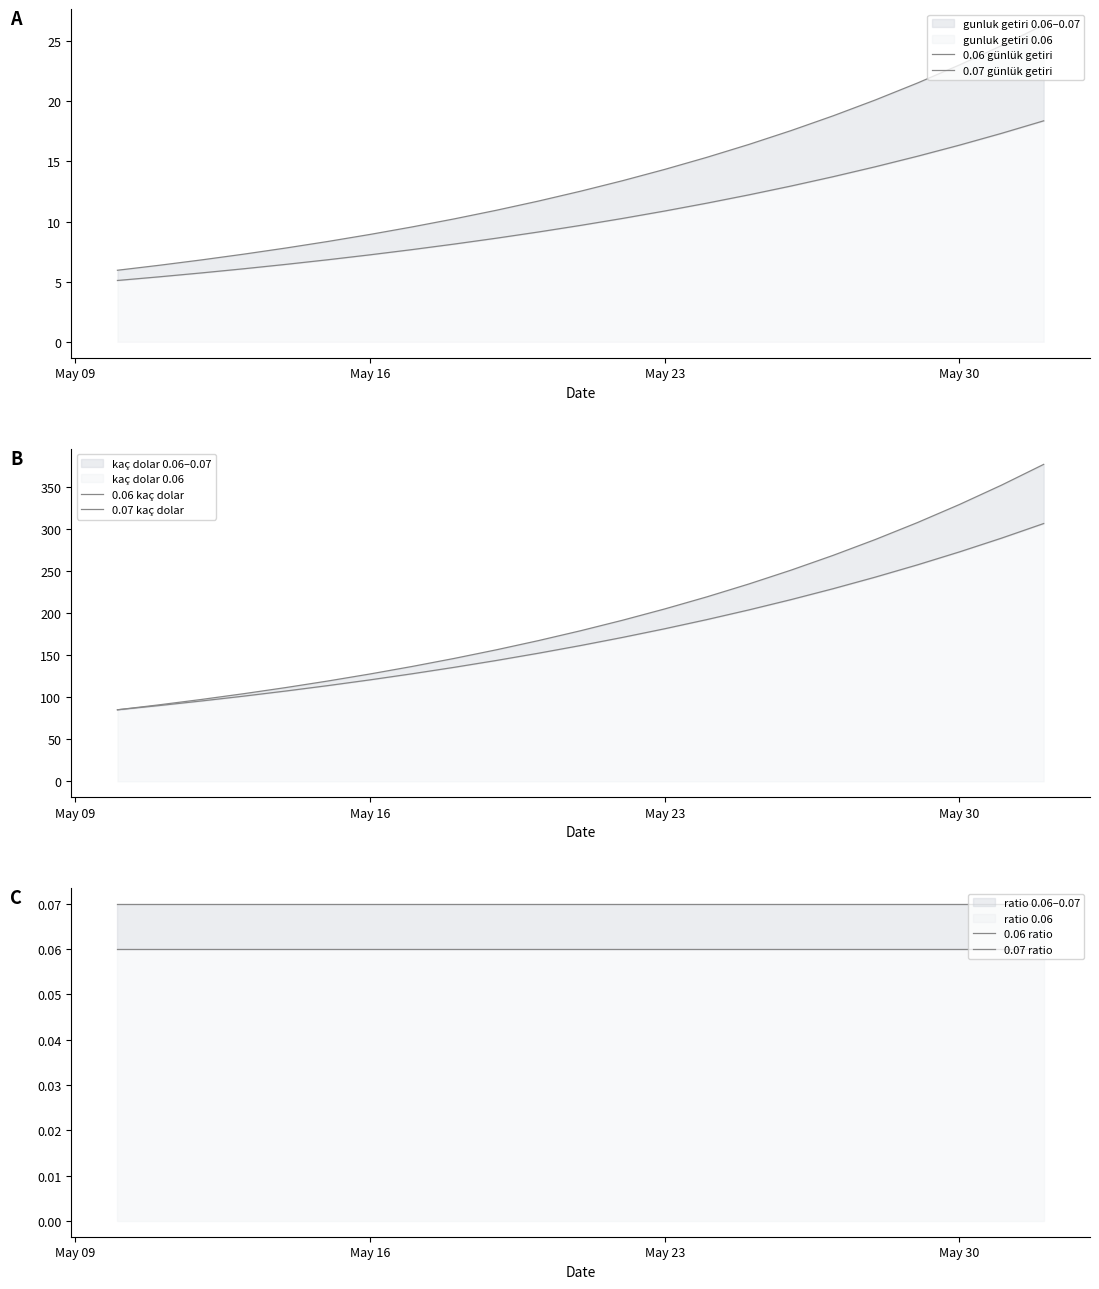

Reading right to left, transcribe all the data shown in this chart.

0.06 günlük getiri: 18.4	17.3	16.4	15.4	14.6	13.7	13.0	12.2	11.5	10.9	10.3	9.7	9.1	8.6	8.1	7.7	7.2	6.8	6.4	6.1	5.7	5.4	5.1
0.07 günlük getiri: 26.4	24.6	23.0	21.5	20.1	18.8	17.6	16.4	15.3	14.3	13.4	12.5	11.7	10.9	10.2	9.6	8.9	8.3	7.8	7.3	6.8	6.4	6.0
0.06 kaç dolar: 306.3	289.0	272.6	257.2	242.6	228.9	215.9	203.7	192.2	181.3	171.0	161.4	152.2	143.6	135.5	127.8	120.6	113.7	107.3	101.2	95.5	90.1	85.0
0.07 kaç dolar: 376.6	351.9	328.9	307.4	287.3	268.5	250.9	234.5	219.2	204.8	191.4	178.9	167.2	156.3	146.0	136.5	127.6	119.2	111.4	104.1	97.3	91.0	85.0
0.06 ratio: 0.1	0.1	0.1	0.1	0.1	0.1	0.1	0.1	0.1	0.1	0.1	0.1	0.1	0.1	0.1	0.1	0.1	0.1	0.1	0.1	0.1	0.1	0.1
0.07 ratio: 0.1	0.1	0.1	0.1	0.1	0.1	0.1	0.1	0.1	0.1	0.1	0.1	0.1	0.1	0.1	0.1	0.1	0.1	0.1	0.1	0.1	0.1	0.1